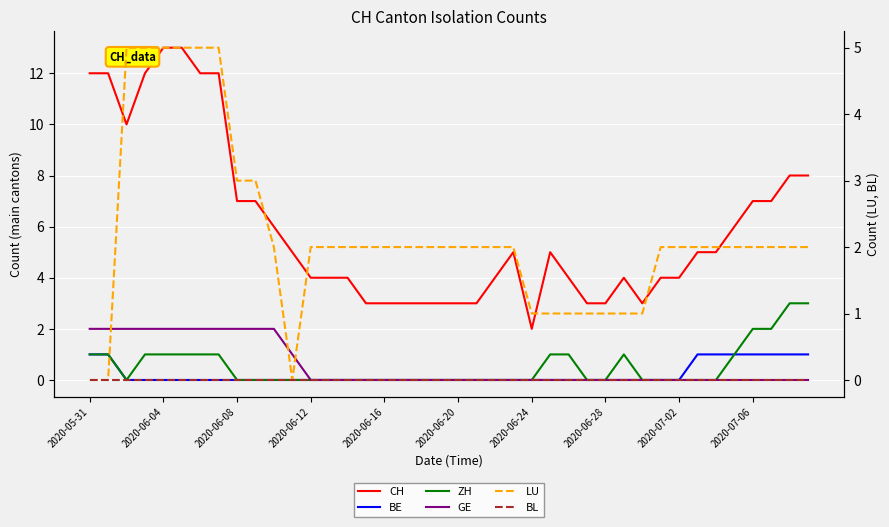

Reading left to right, what are all the values shown in this chart?

CH: 12	12	10	12	13	13	12	12	7	7	6	5	4	4	4	3	3	3	3	3	3	3	4	5	2	5	4	3	3	4	3	4	4	5	5	6	7	7	8	8
BE: 1	1	0	0	0	0	0	0	0	0	0	0	0	0	0	0	0	0	0	0	0	0	0	0	0	0	0	0	0	0	0	0	0	1	1	1	1	1	1	1
ZH: 1	1	0	1	1	1	1	1	0	0	0	0	0	0	0	0	0	0	0	0	0	0	0	0	0	1	1	0	0	1	0	0	0	0	0	1	2	2	3	3
GE: 2	2	2	2	2	2	2	2	2	2	2	1	0	0	0	0	0	0	0	0	0	0	0	0	0	0	0	0	0	0	0	0	0	0	0	0	0	0	0	0
LU: 0	0	5	5	5	5	5	5	3	3	2	0	2	2	2	2	2	2	2	2	2	2	2	2	1	1	1	1	1	1	1	2	2	2	2	2	2	2	2	2
BL: 0	0	0	0	0	0	0	0	0	0	0	0	0	0	0	0	0	0	0	0	0	0	0	0	0	0	0	0	0	0	0	0	0	0	0	0	0	0	0	0